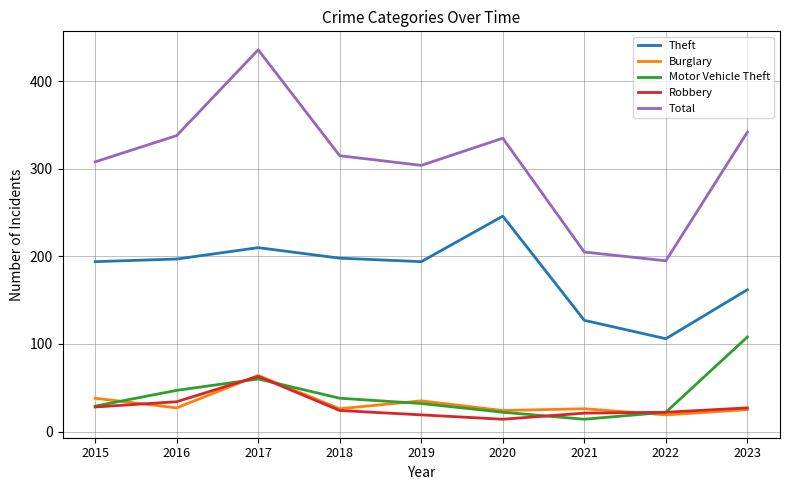

What is the spread (max minus min) of values at 2015?

280